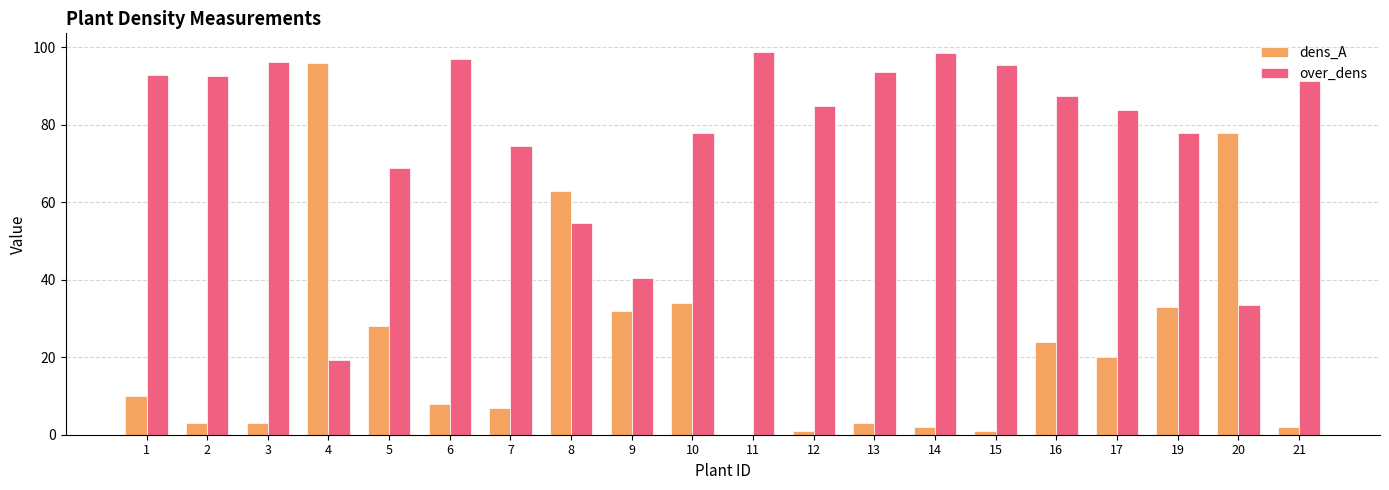

Are the bars grouped side by side (vs. stacked)?

Yes